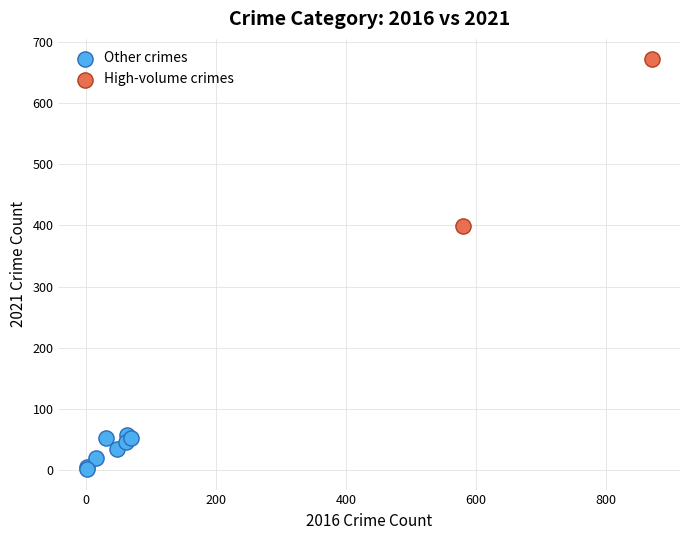

Which series reaches the minimum Y coordinate?

Other crimes